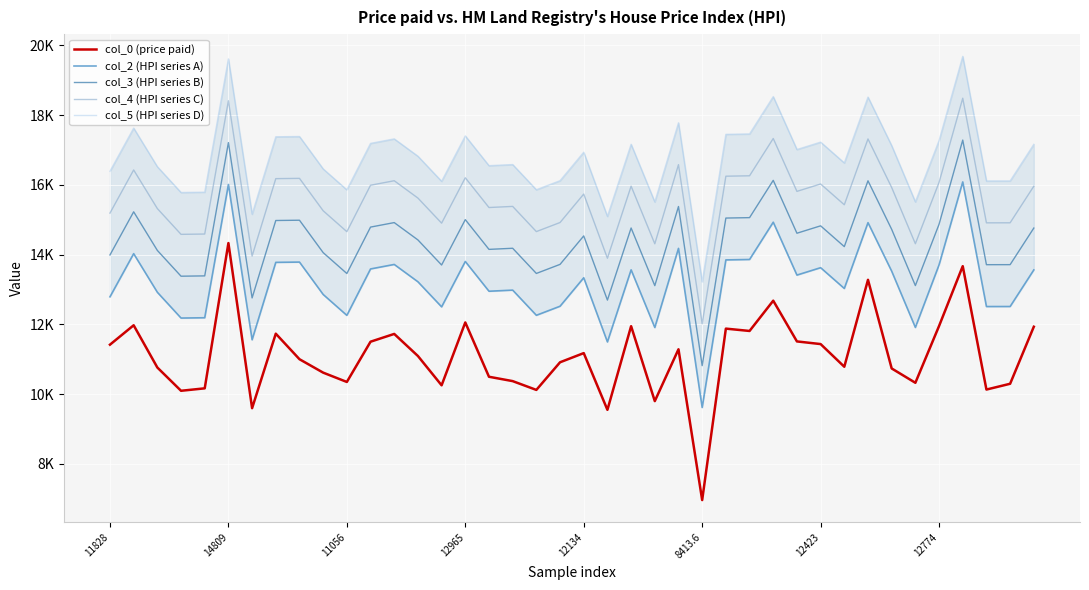

How many values in the col_4 (HPI series C) series exceed 15734?

19